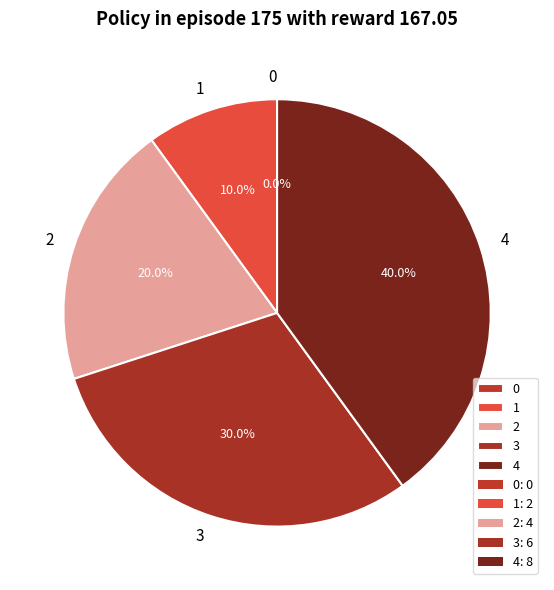

Which category has the biggest portion of the pie?

4